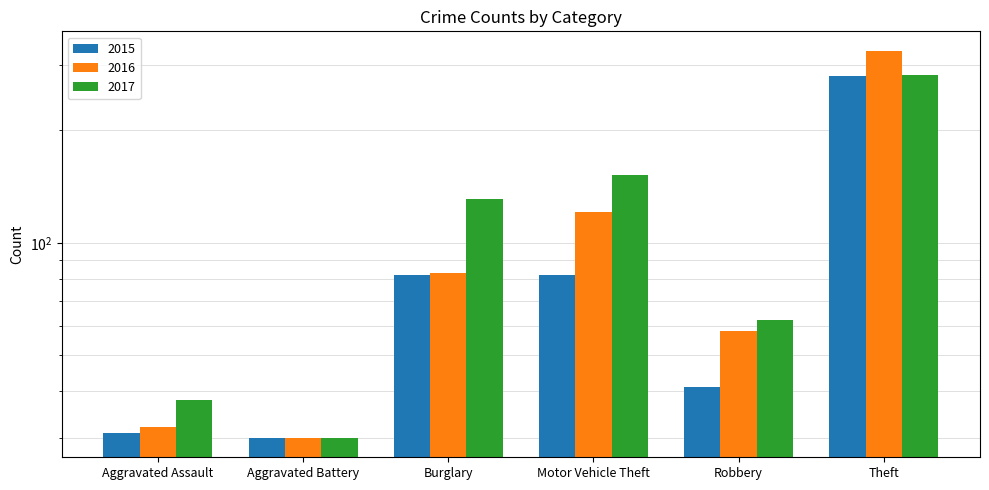

What is the difference between the highest and lowest values at Aggravated Assault?

7